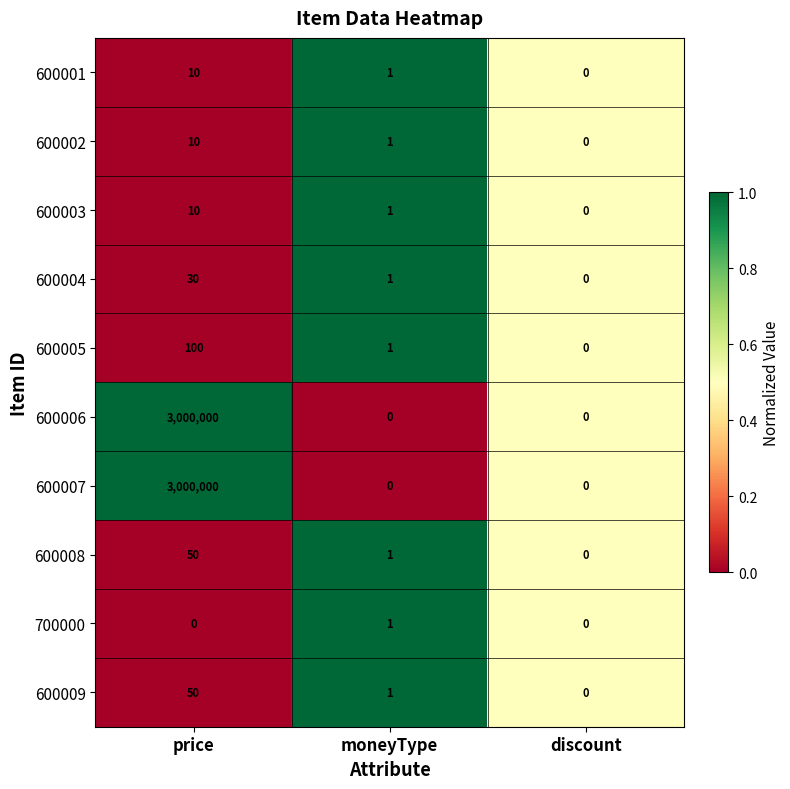

The 600002 series shows 0 at moneyType. True or false?

False